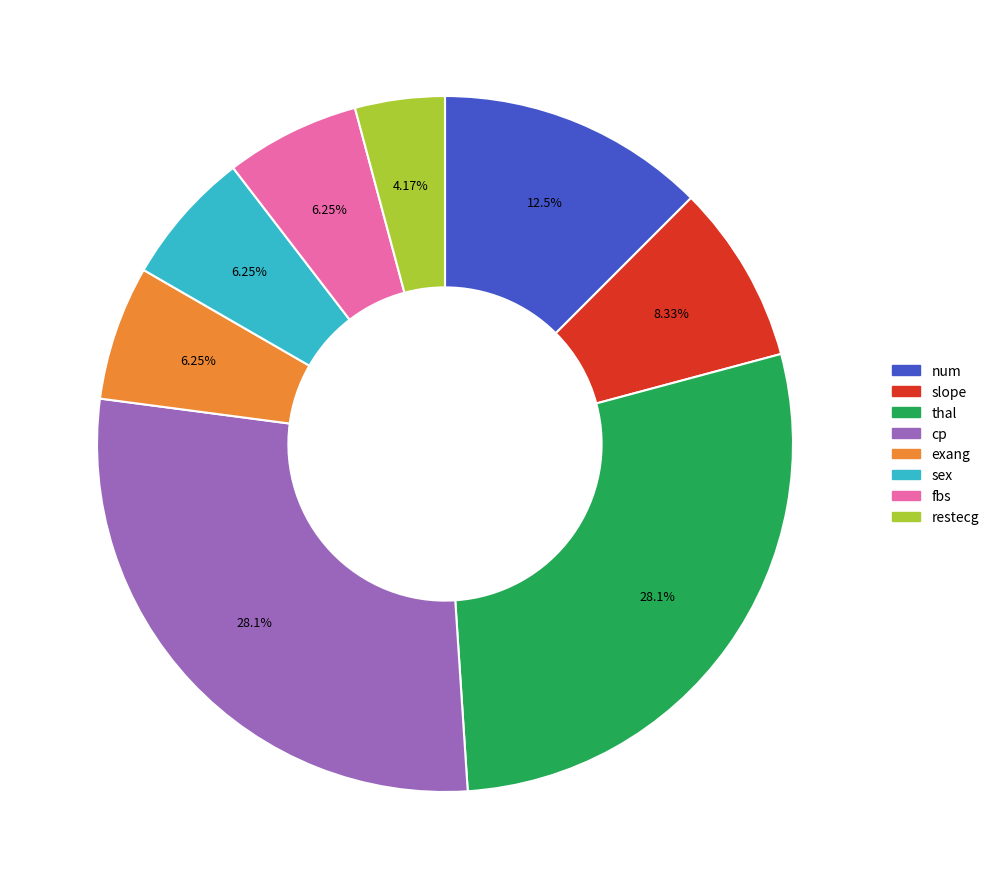

Is the sum of cp and sex greater than half?

No